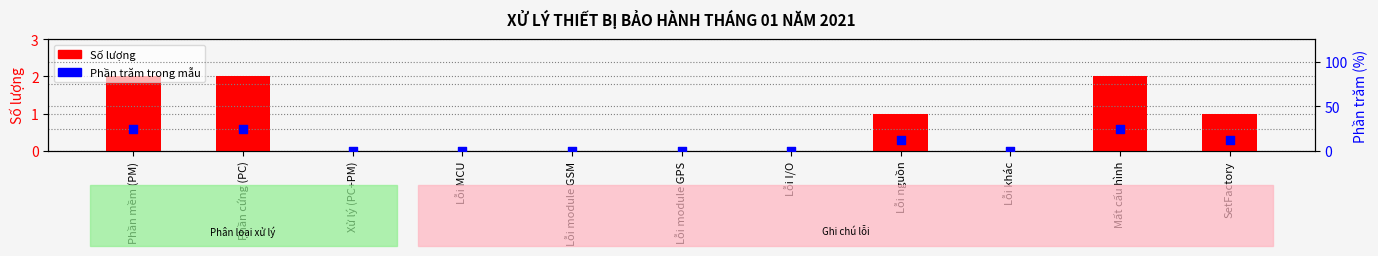

At how many categories does at least one series exceed 10?

5